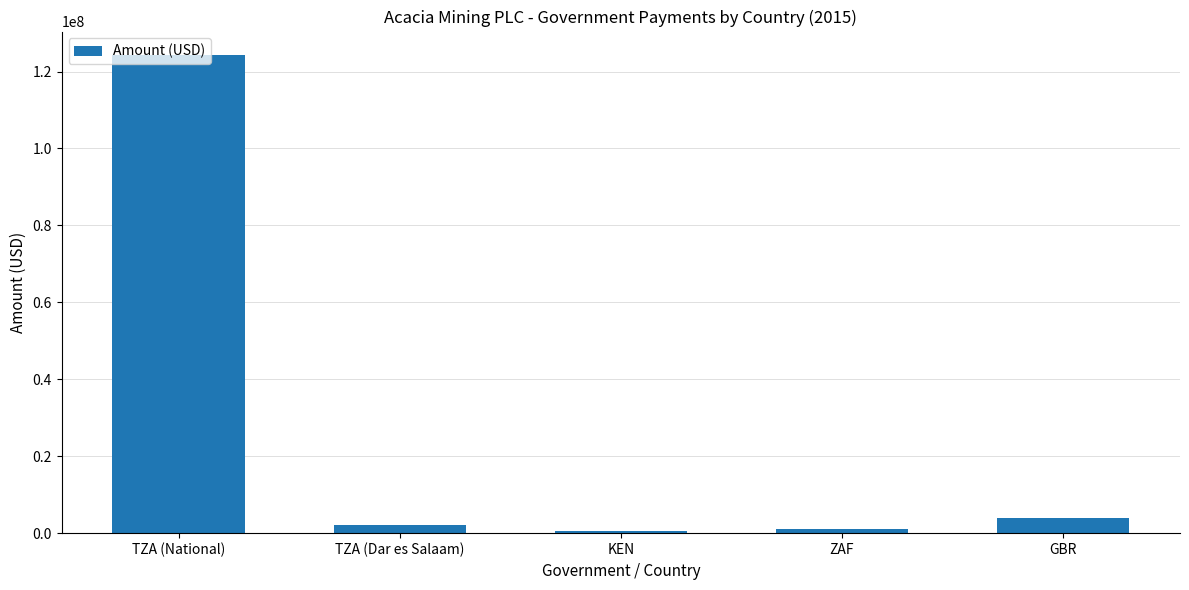

What is the change in value from TZA (National) to KEN?

-123541000